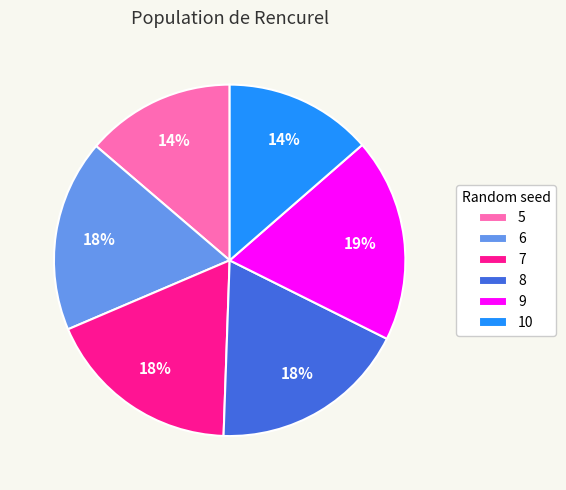

Is 6 the majority of the pie?

No